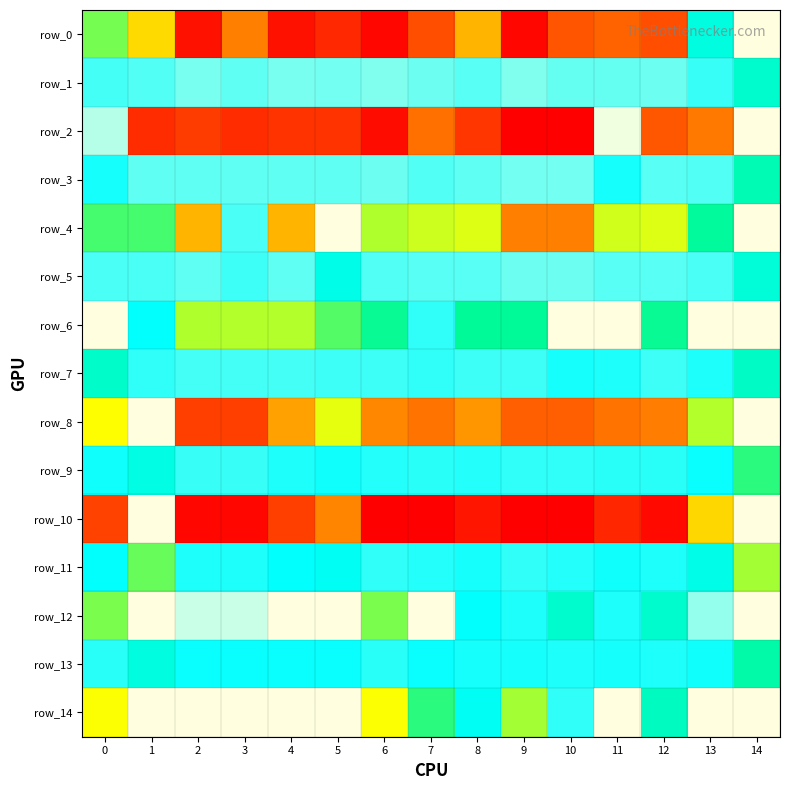

Which series has the largest total across all categories?

row_1